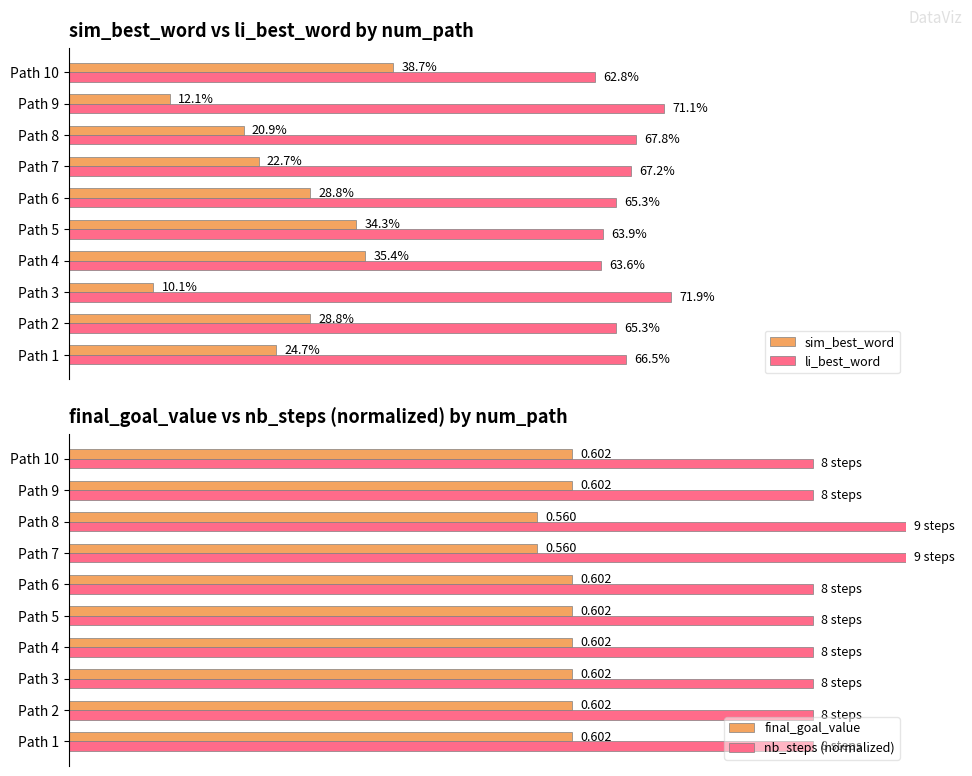

Which category has the highest value in the sim_best_word series?

Path 10